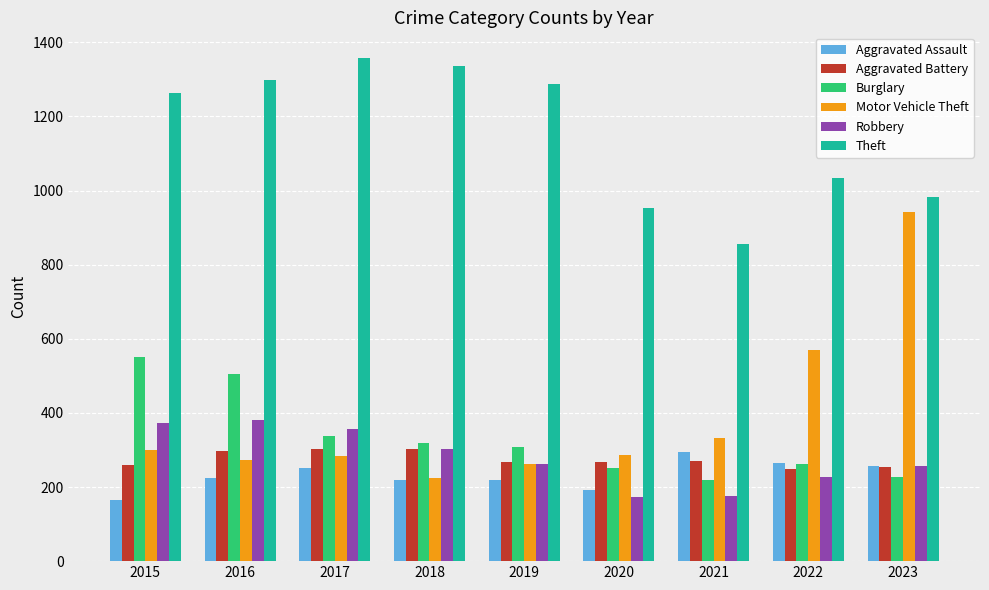

What is the maximum value shown in the chart?

1359